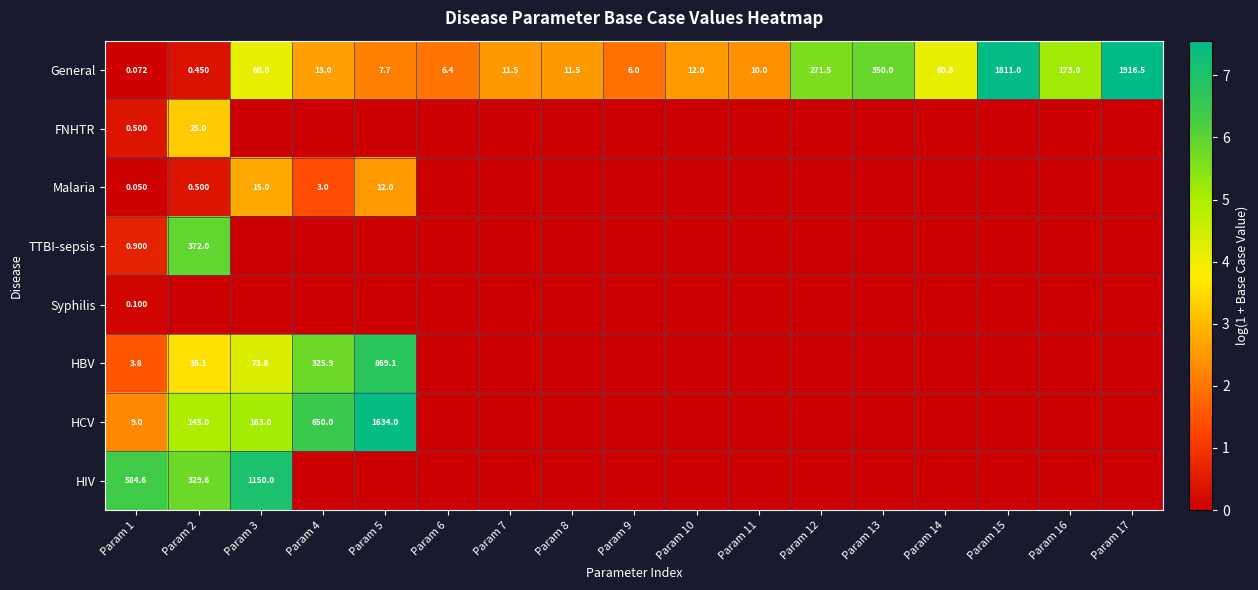

How many values in HBV are above zero?

5